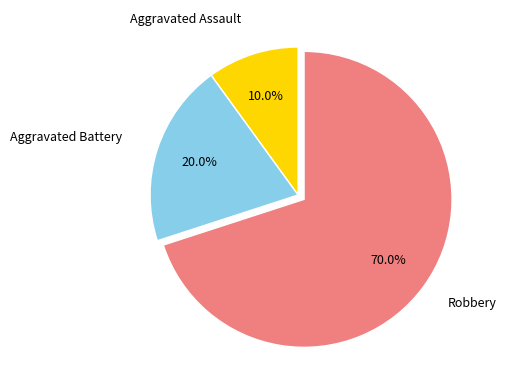

What is the ratio of the value at Aggravated Battery to the value at Aggravated Assault?

2.0